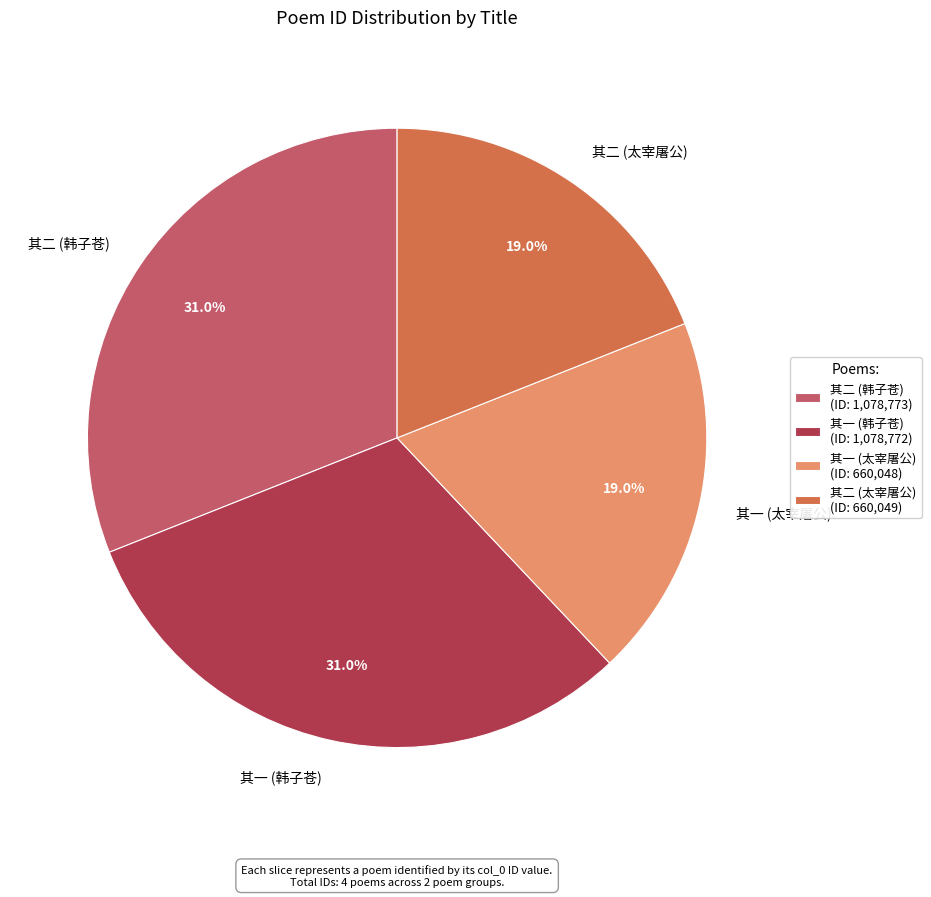

What is the ratio of the value at 其二 (太宰屠公) to the value at 其二 (韩子苍)?

0.6